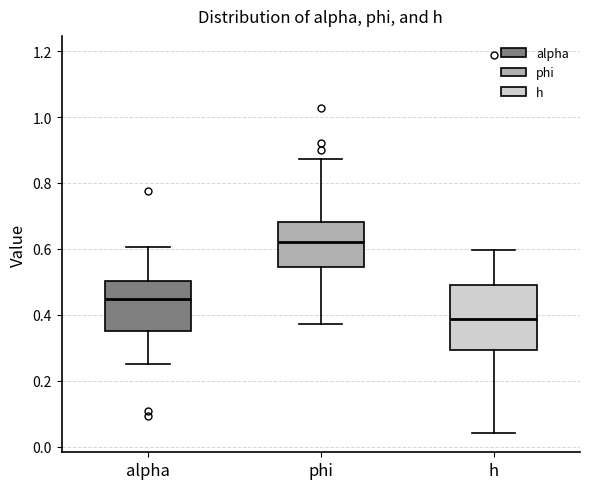

Where is the lower edge of the box for h on the y-axis? The values are not printed on the chart, so give them approximately, as read against the axis.

0.30